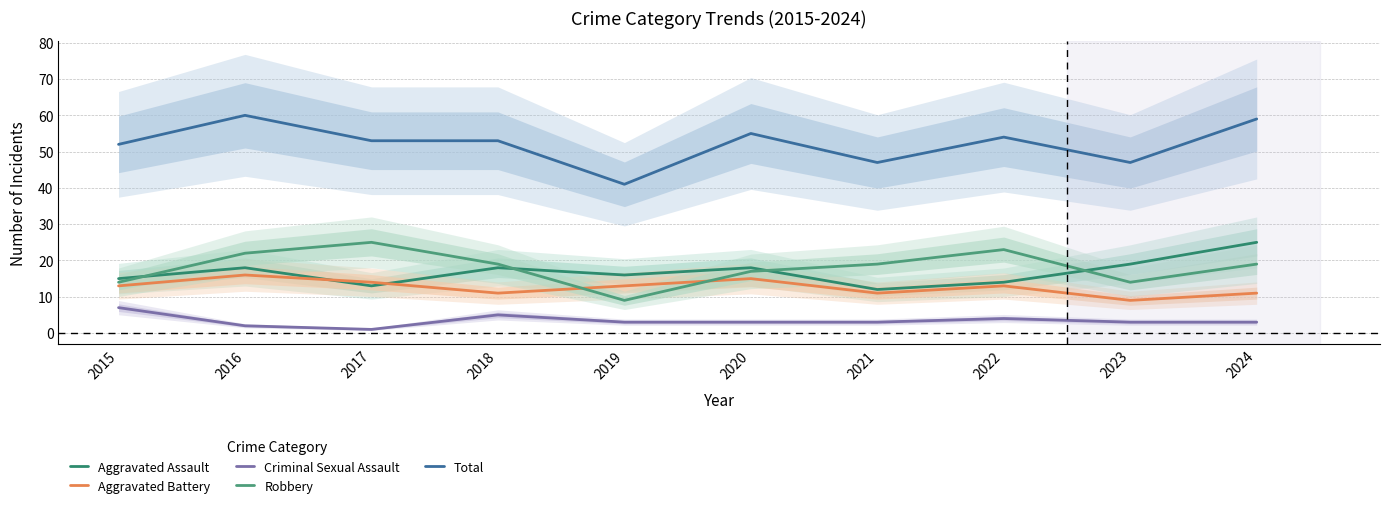

What value does the Robbery series have at 2023?

14